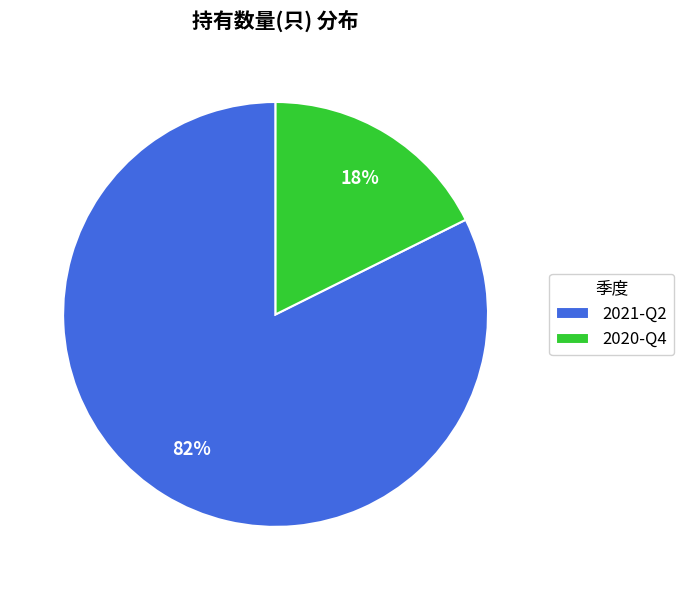

How many slices are in this pie chart?

2